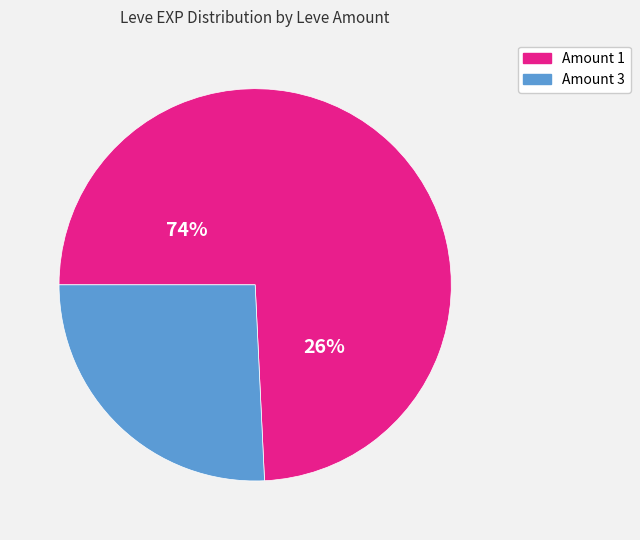

Which has a higher value, 1 or 1?

1